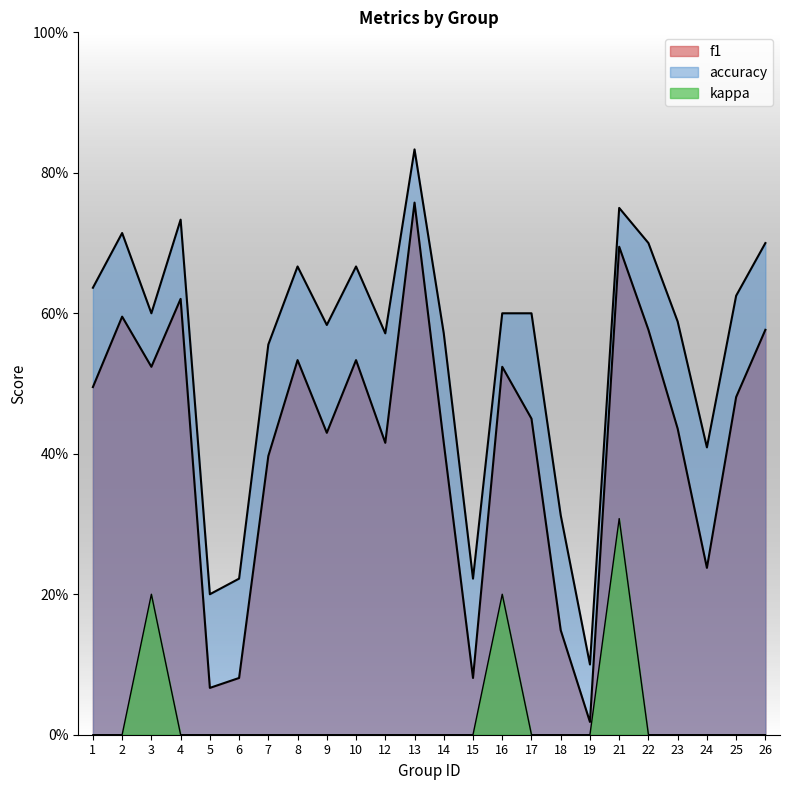

What is the sum of all f1 values?

10.1